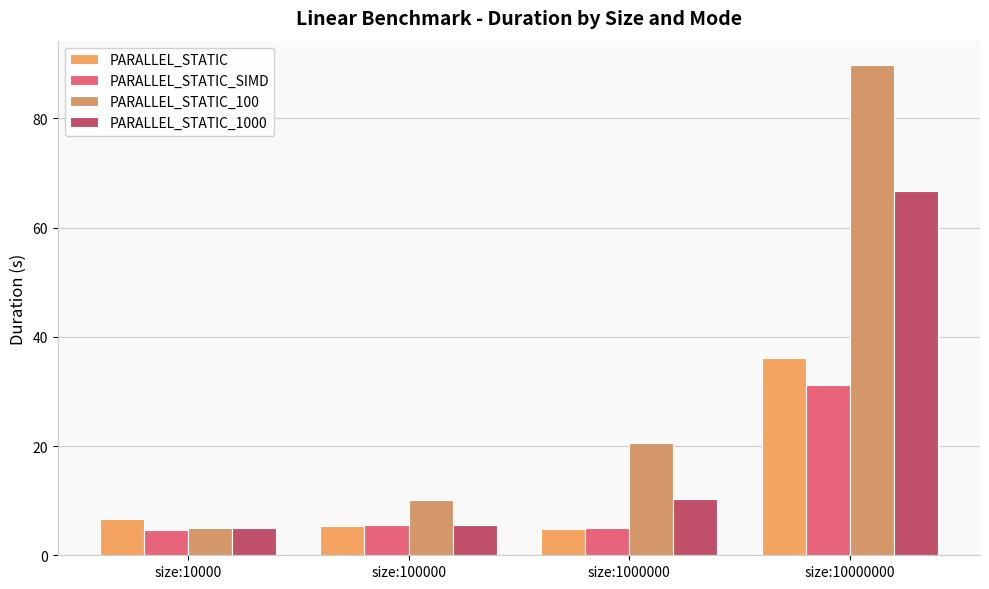

Count the number of categories in the chart.

4